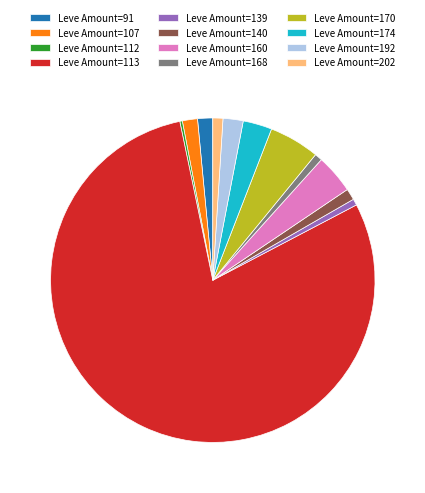

Which slice is the largest?

Leve Amount=113